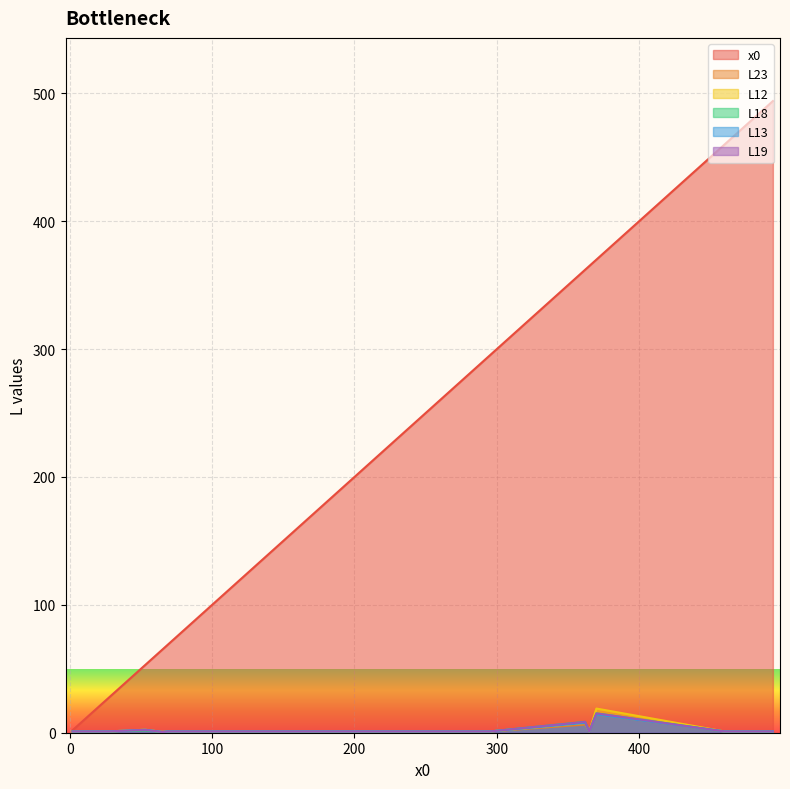

What is the approximate value of x0 at 362?

362.0